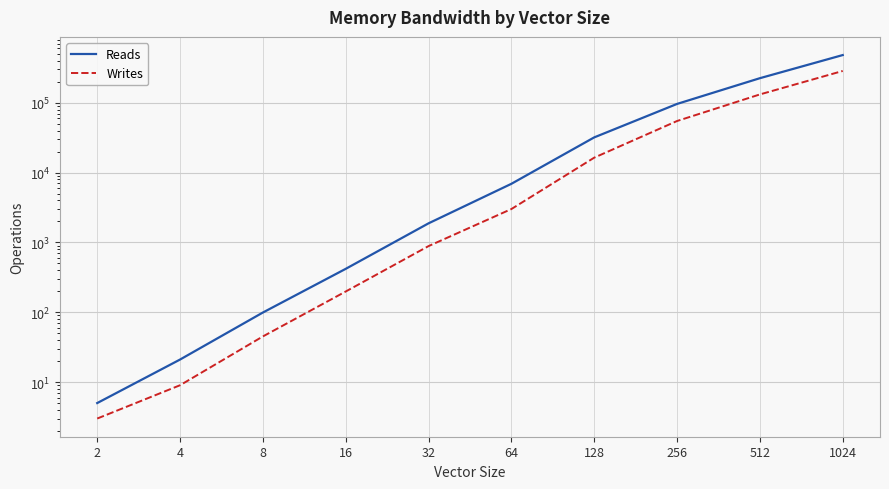

What is the difference between the second highest and second lowest values in the Reads series?

224648